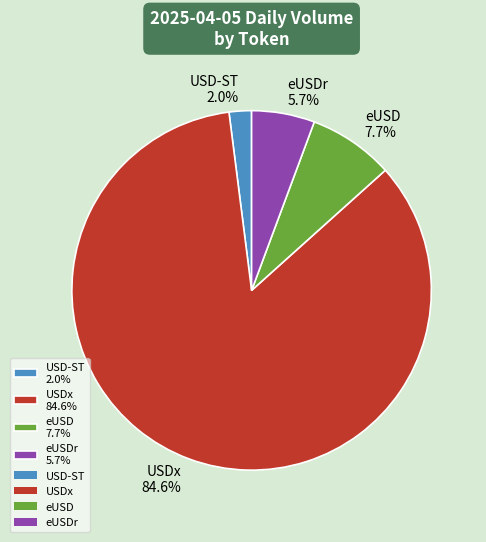

What percentage is NOT represented by eUSDr 5.7%?

94.3%